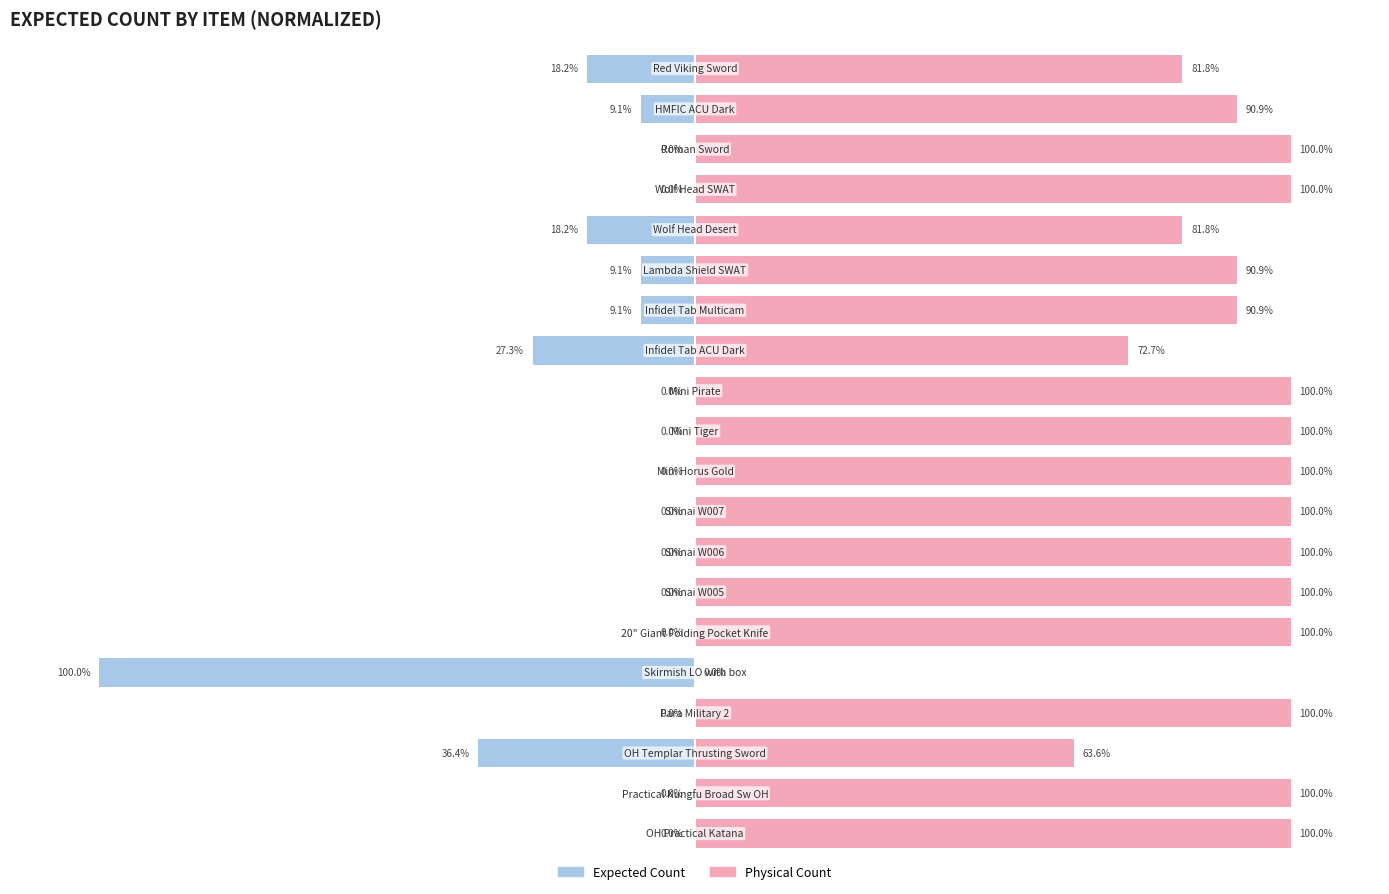

How many categories are shown in the chart?

20